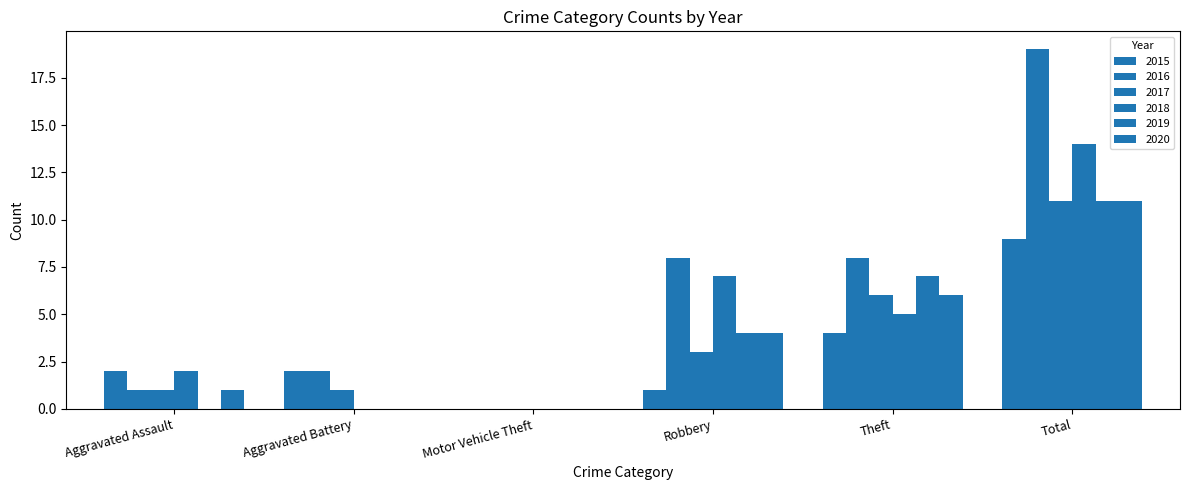

How many distinct data groups are displayed?

6